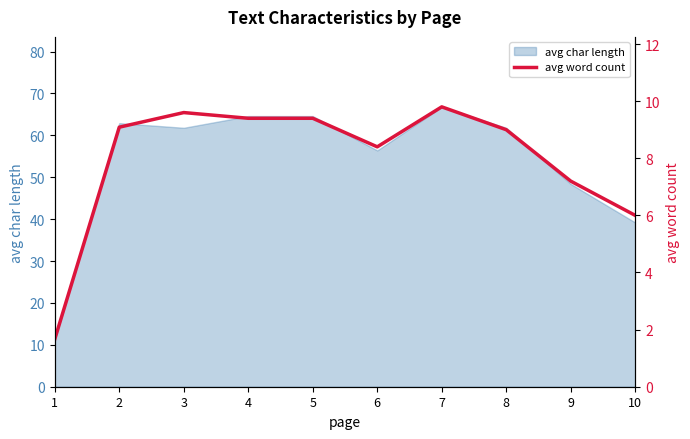

At which label is the value closest to 5?

10